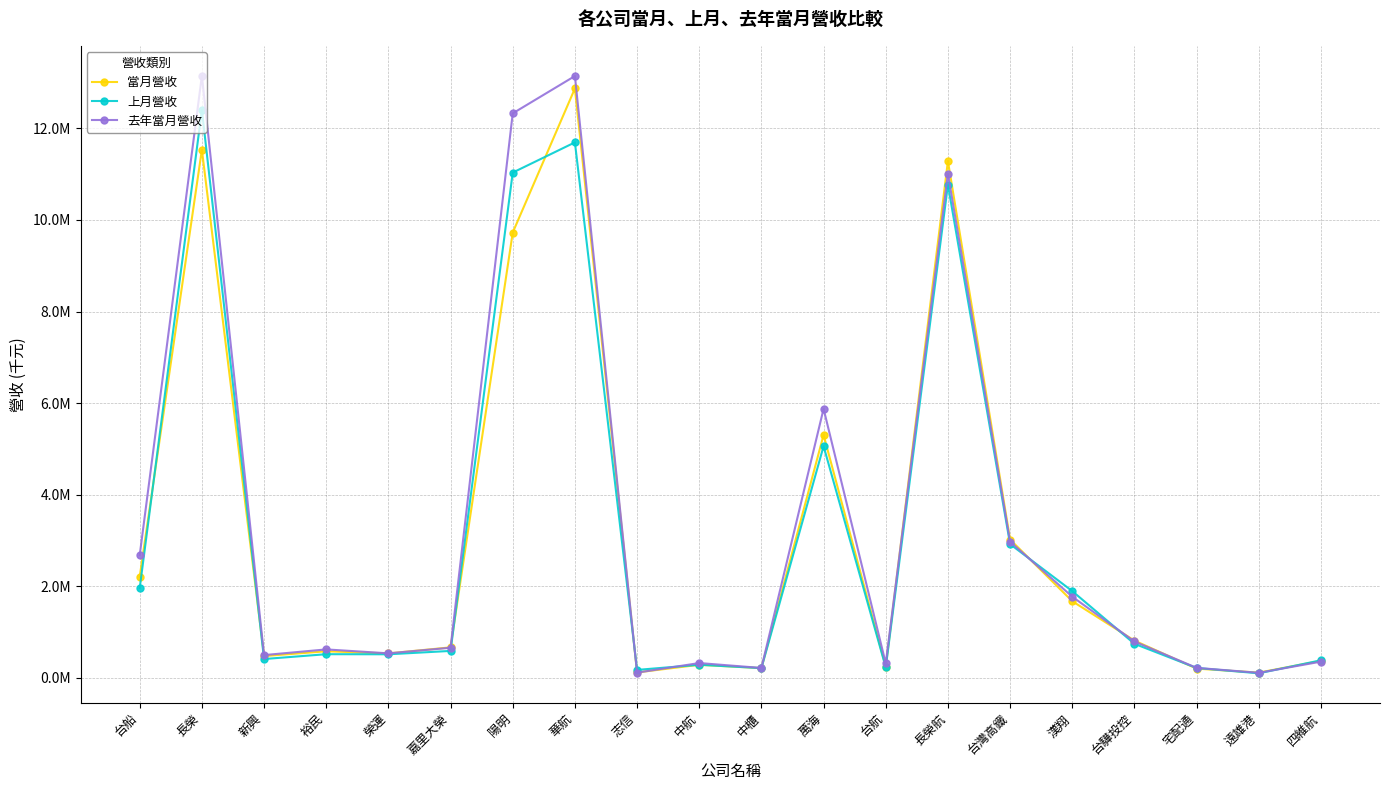

Between which two adjacent categories do 去年當月營收 and 當月營收 first intersect?

榮運 and 嘉里大榮